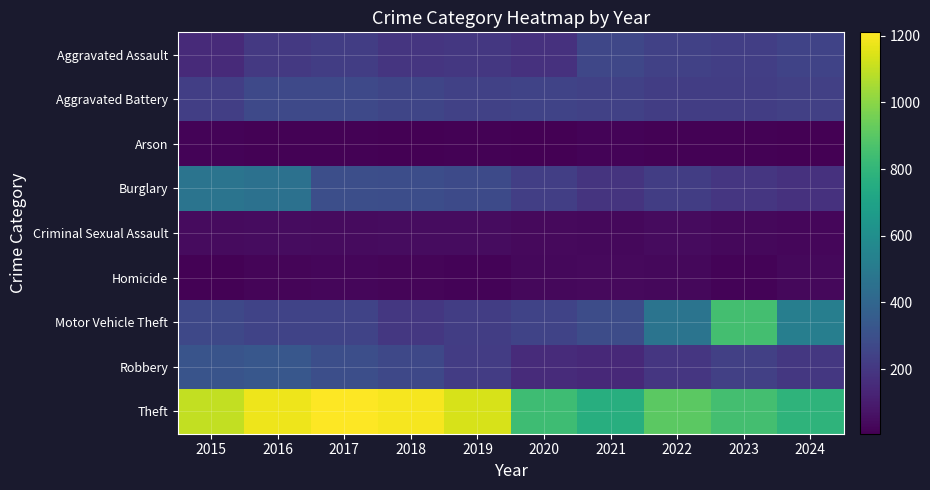

At how many categories does at least one series exceed 173?

10